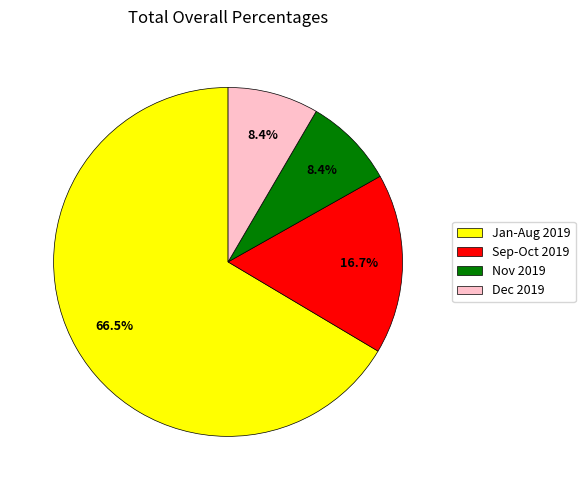

What is the majority slice?

Jan-Aug 2019